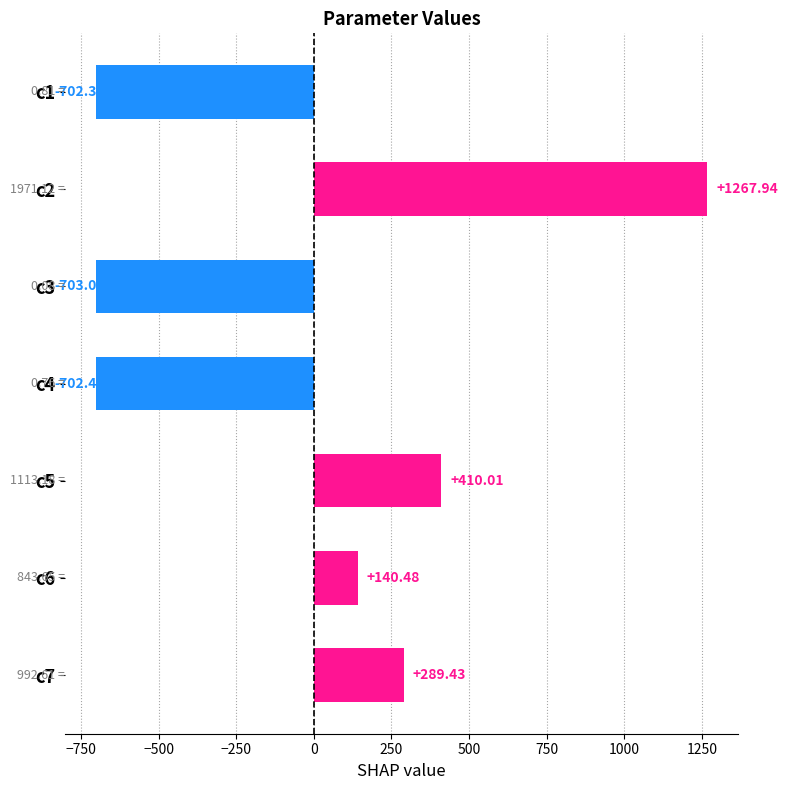

Rank the categories by value from lowest to highest.

c3, c4, c1, c6, c7, c5, c2